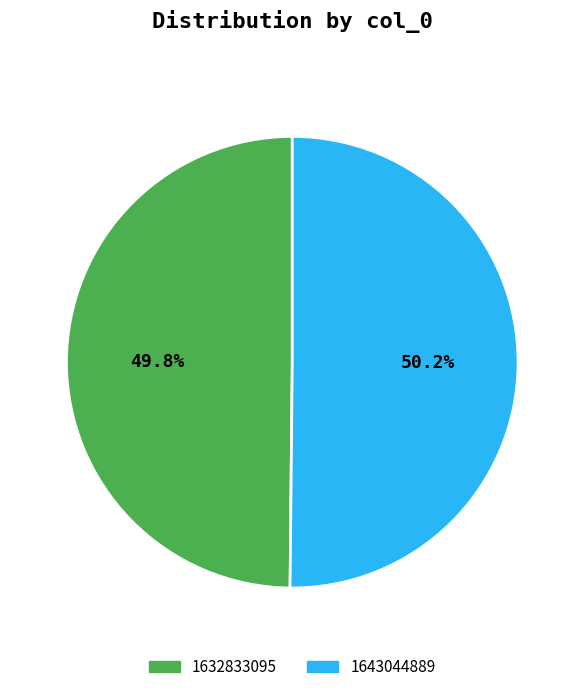

What percentage is the 1643044889 slice, to the nearest percent?

50%